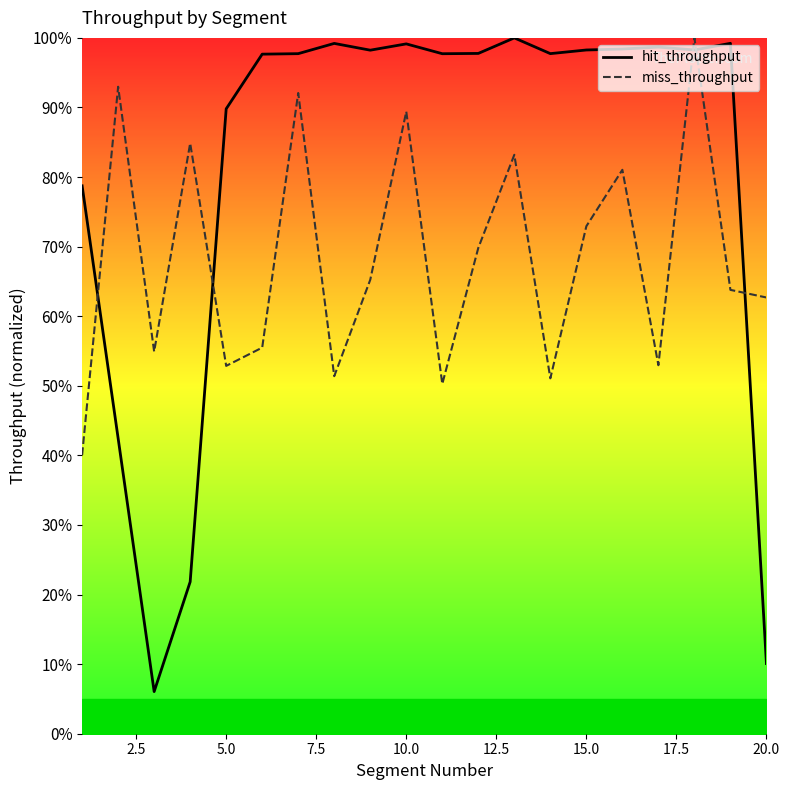

In miss_throughput, how many points are higher than both neighbors (excluding endpoints)?

7